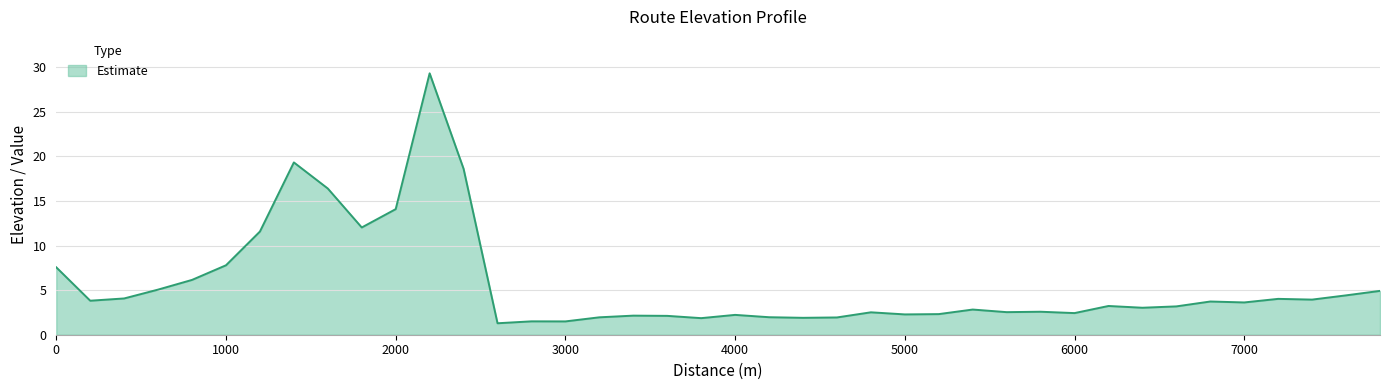

What is the difference between the maximum and minimum values?

28.0